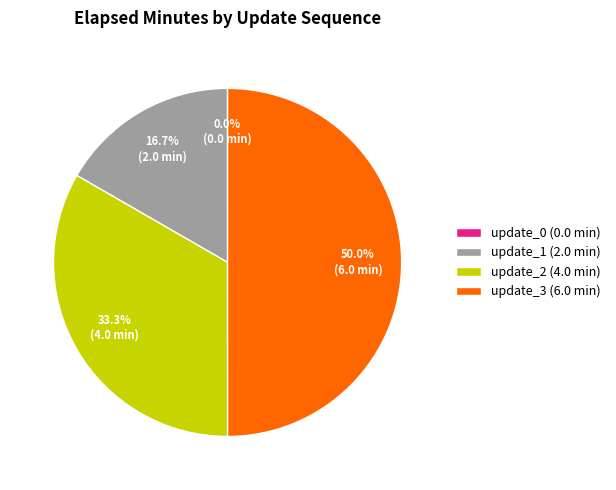

The update_3 slice represents 64% of the pie. True or false?

False